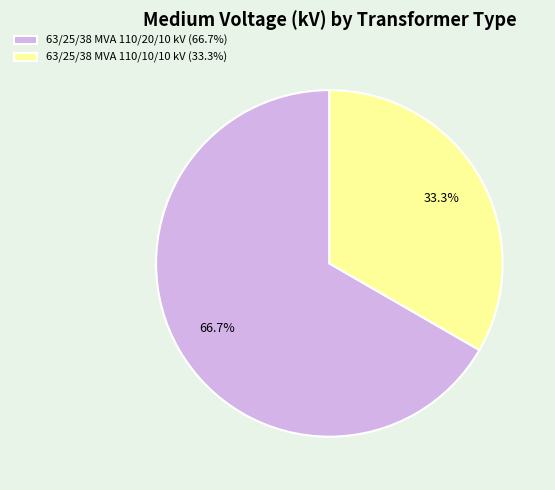

Rank the categories by value from lowest to highest.

63/25/38 MVA 110/10/10 kV, 63/25/38 MVA 110/20/10 kV